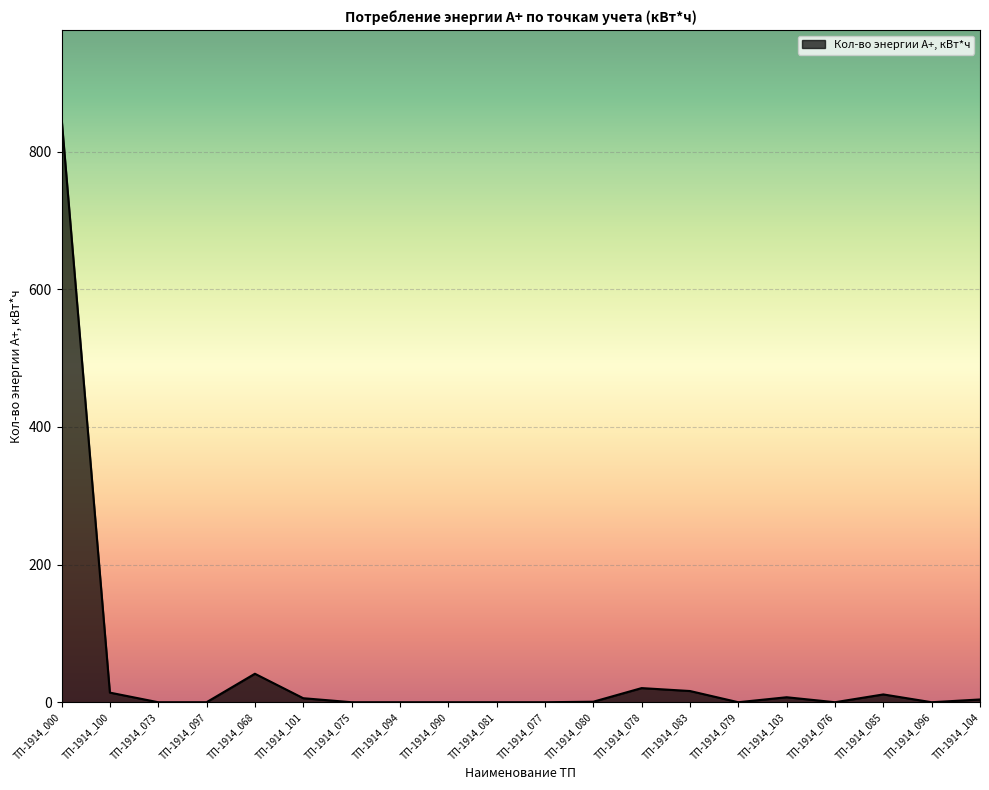

What is the difference between the maximum and minimum values?

849.2